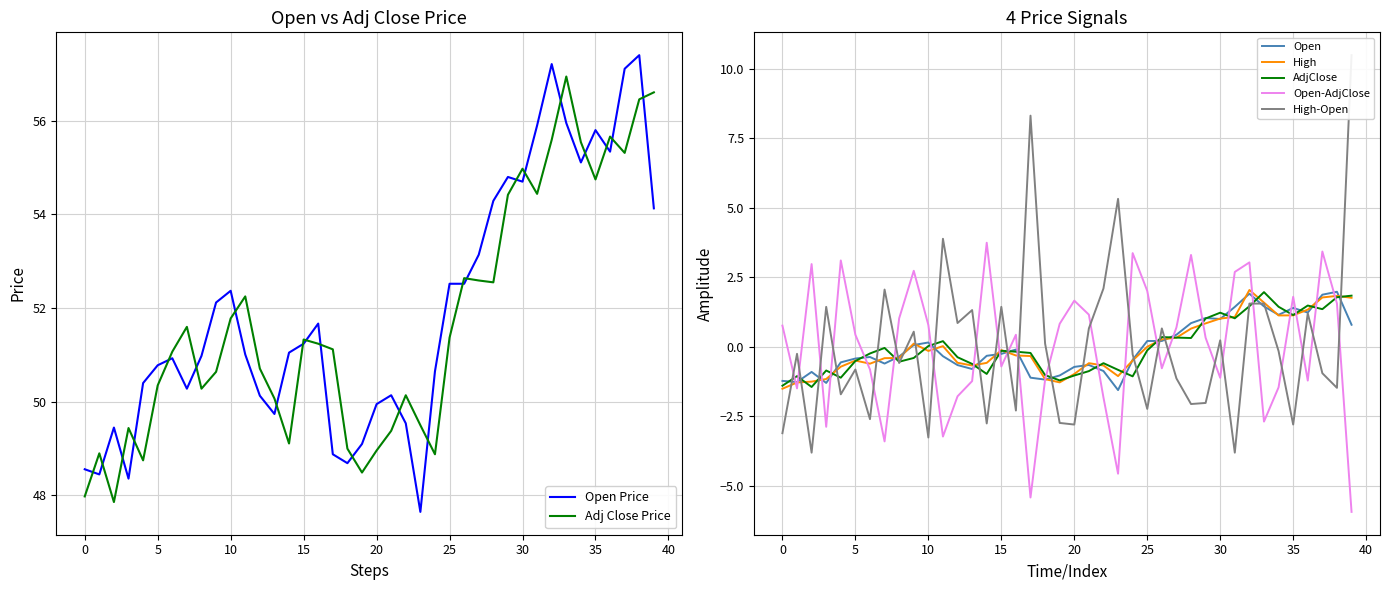

After their last crossing, which series has the higher values: open or adjclose?

adjclose